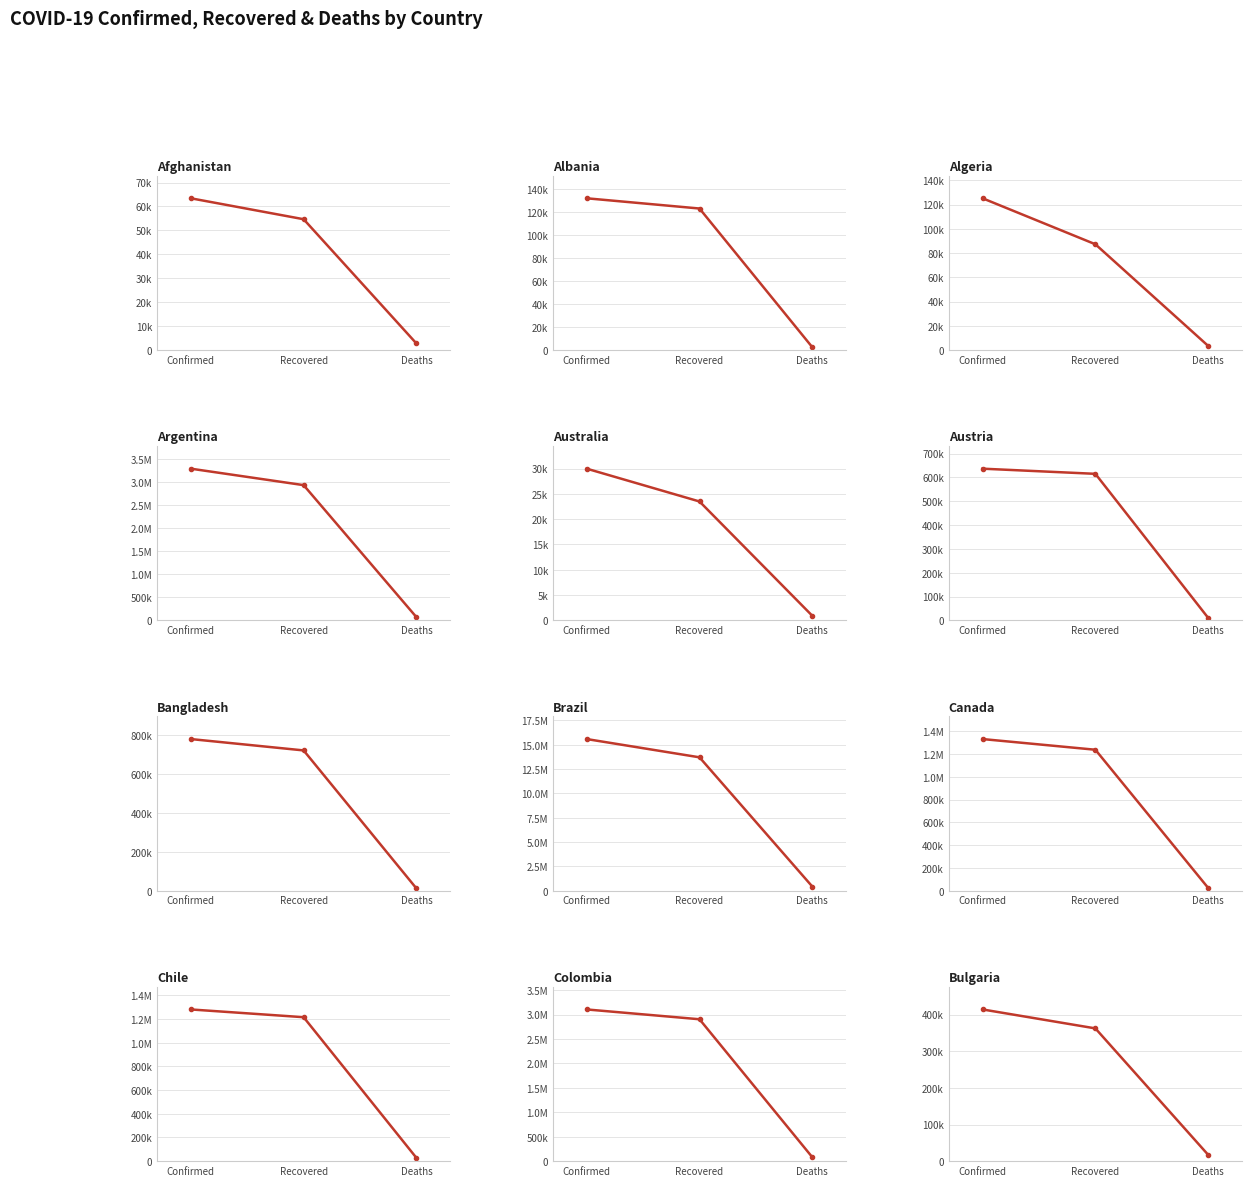

Is it true that recovered equals 509559 at 11?

False